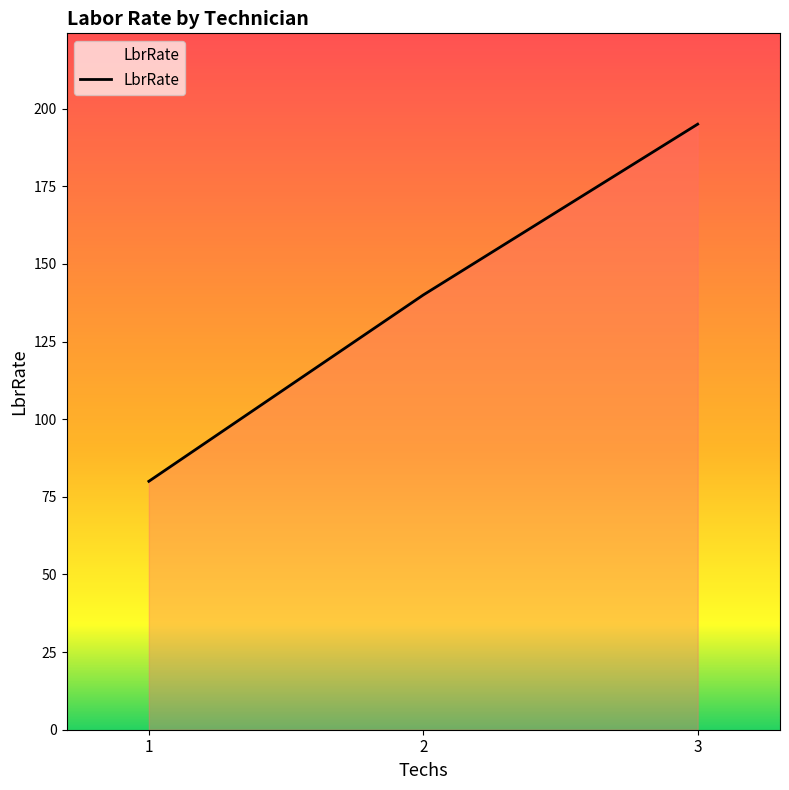

Between 3 and 2, which is larger?

3